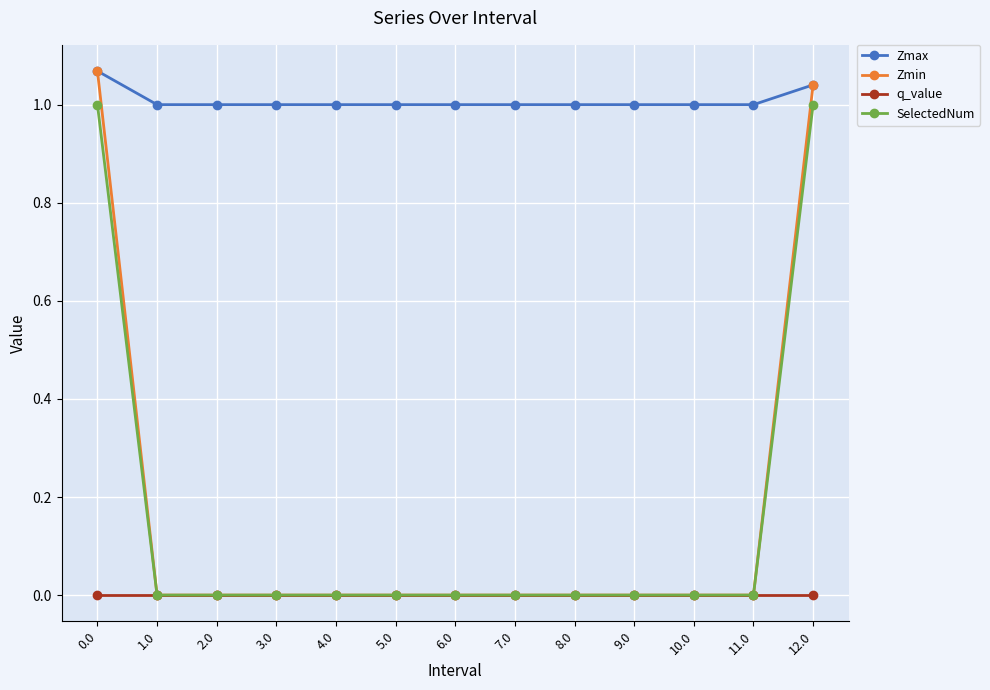

Which series has the largest range (max minus min)?

Zmin